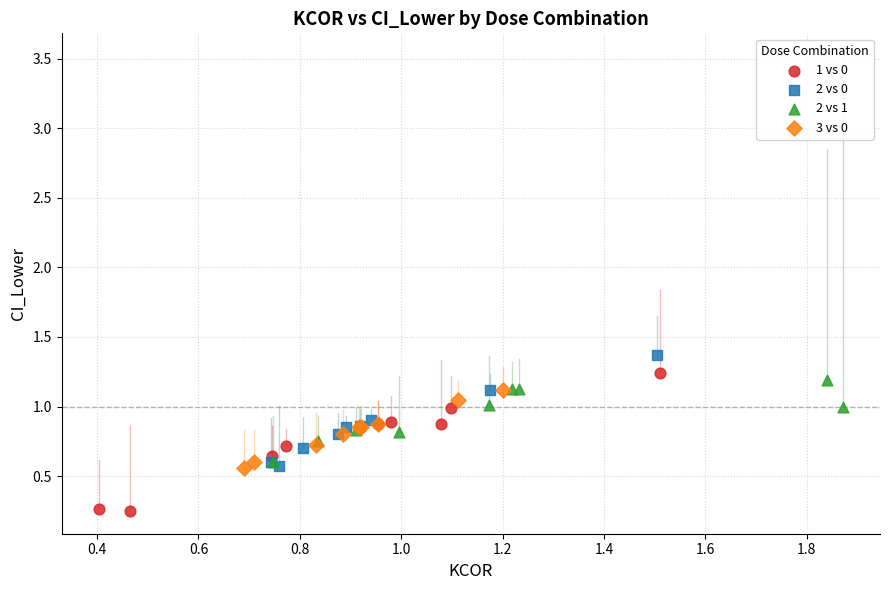

Which series reaches the minimum Y coordinate?

1 vs 0